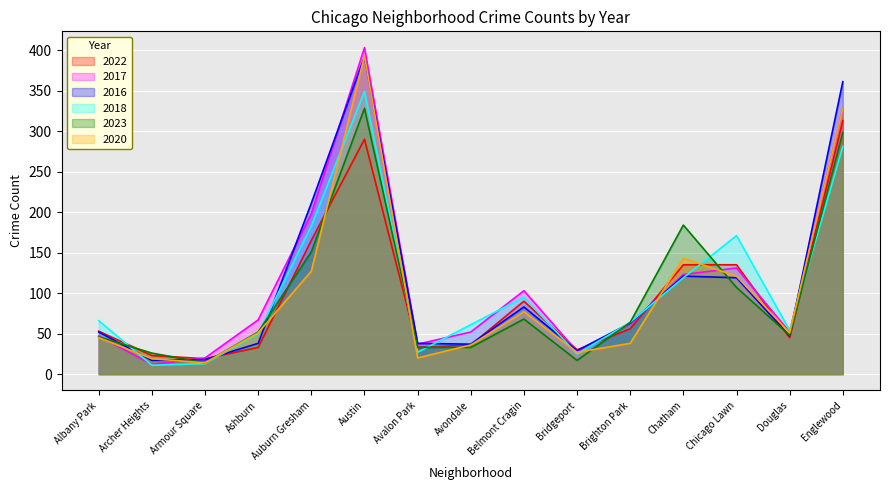

What is the highest value of the 2022 series?

313